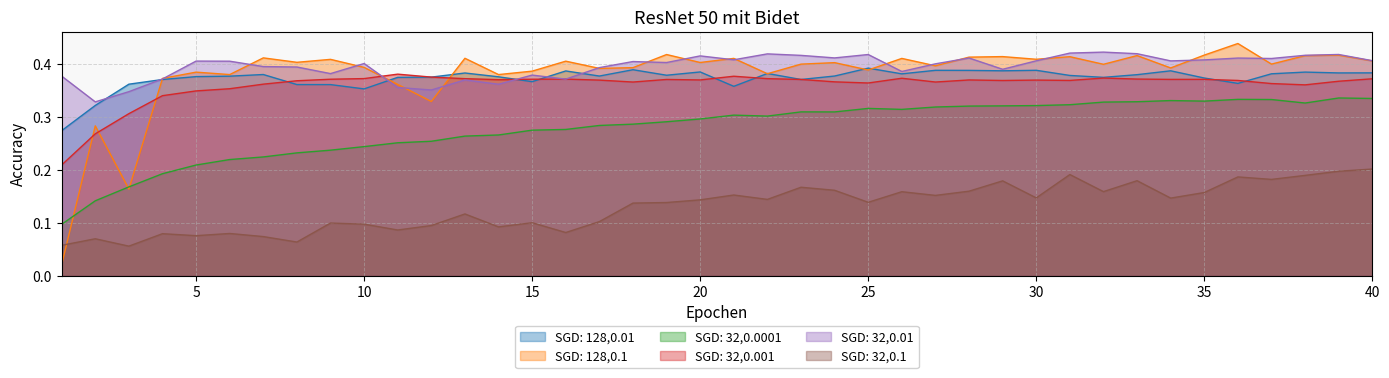

True or false: SGD: 32,0.001 has a value of 0.3 at 2.

True